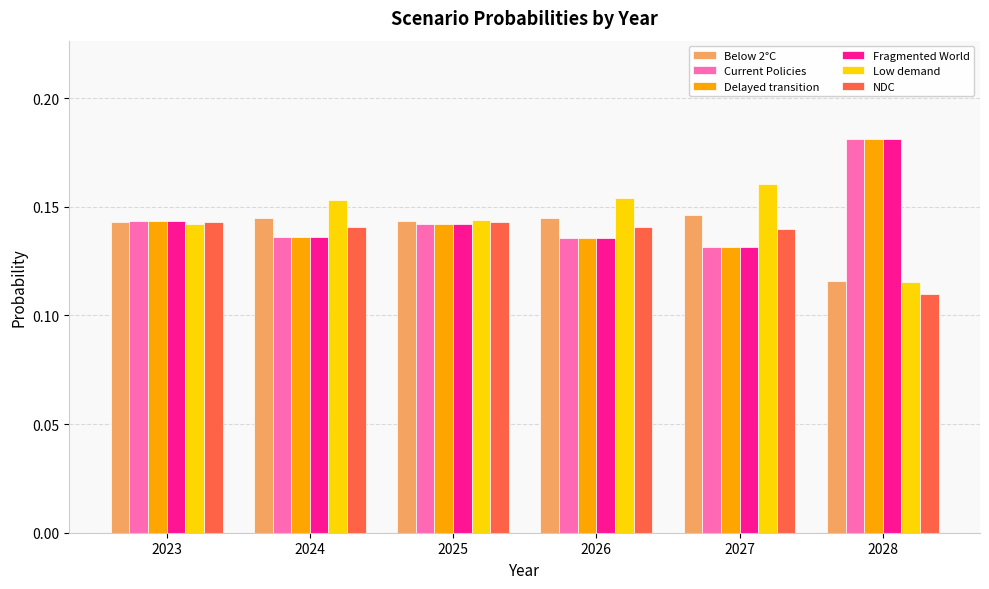

At how many categories does at least one series exceed 0?

6